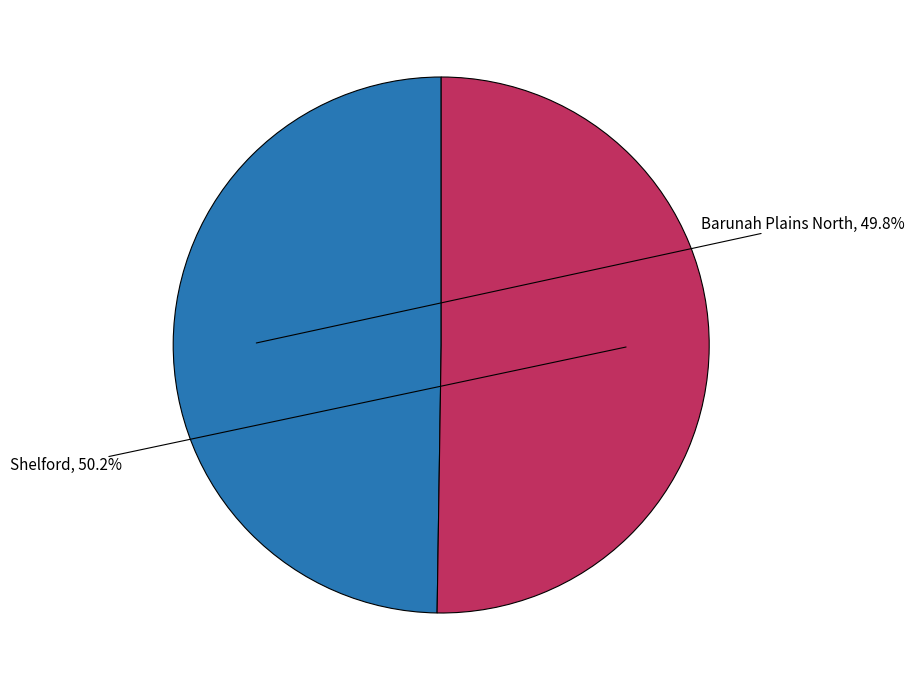

How many slices are in this pie chart?

2